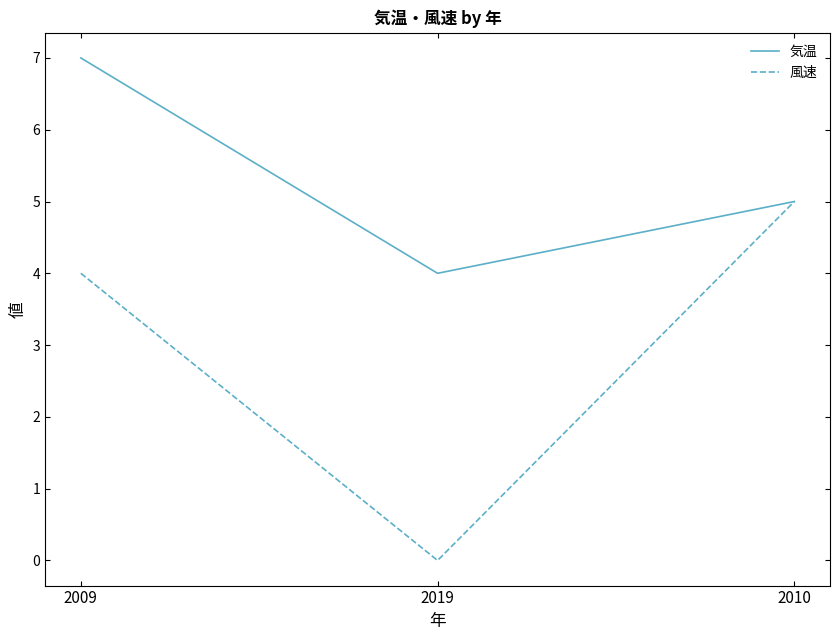

List the series in order of their peak value, highest first.

気温, 風速